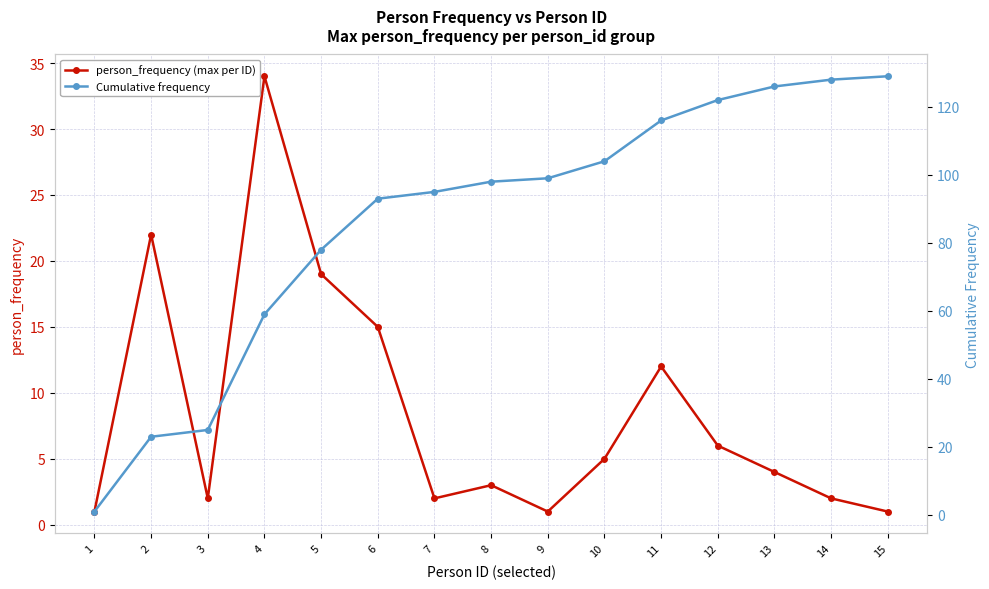

At which label does Cumulative frequency first exceed 98?

9